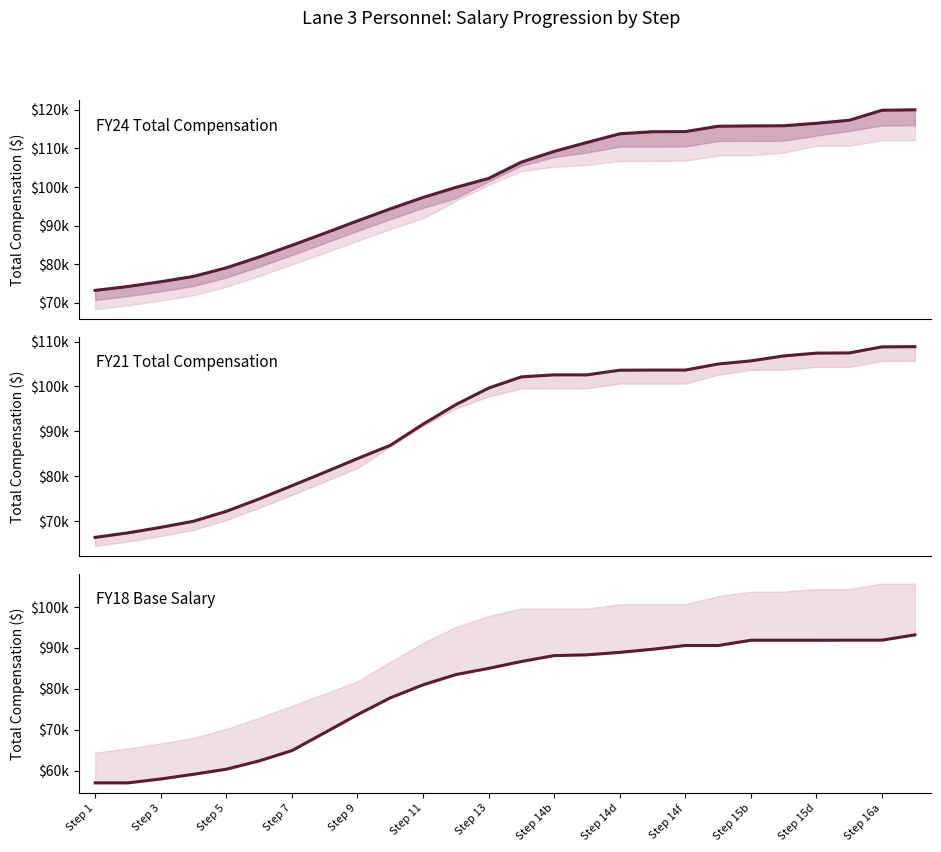

True or false: FY21 Total Comp and FY18 Base cross at least once.

False